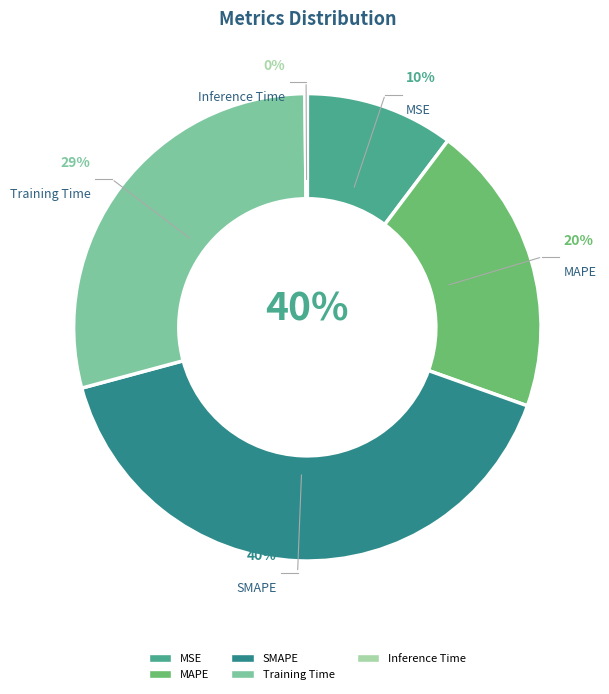

How many segments does this pie chart have?

5